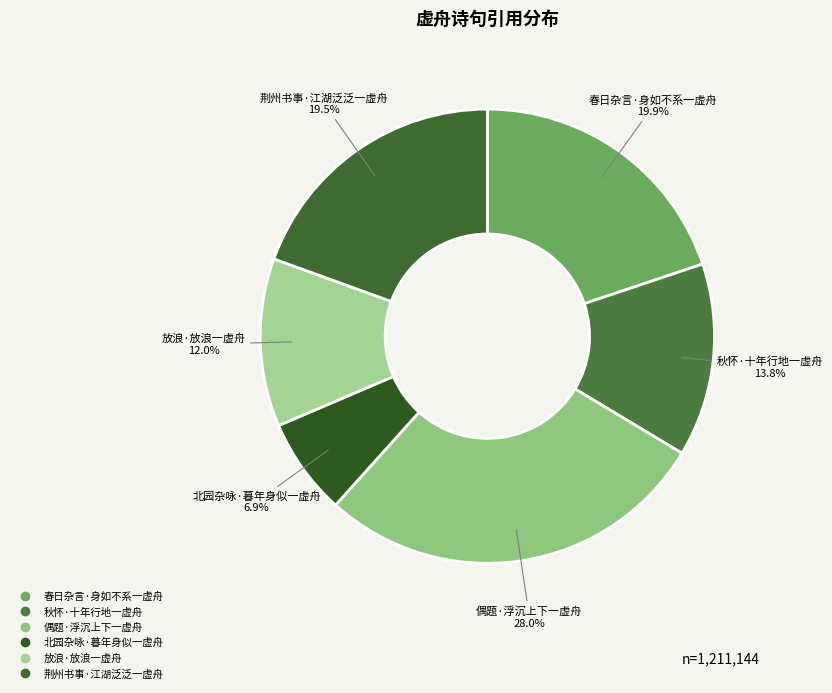

To the nearest percent, what is the average slice percentage?

17%